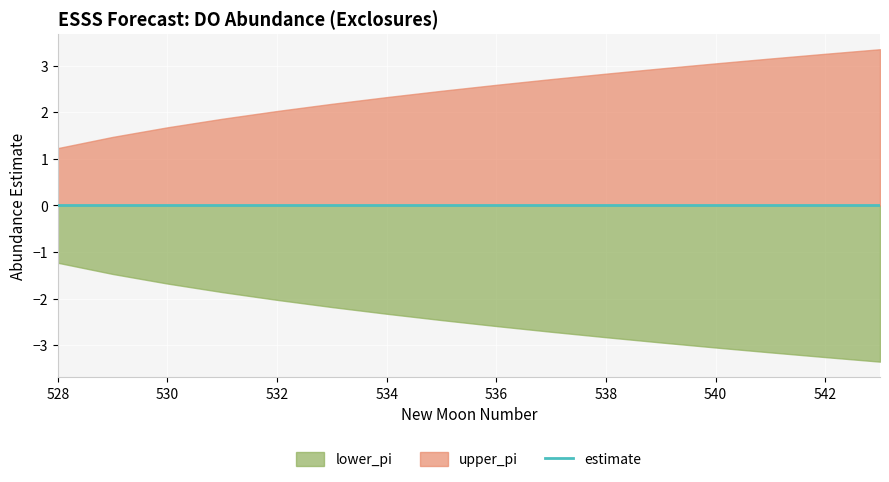

What is the maximum value for upper_pi?

3.3